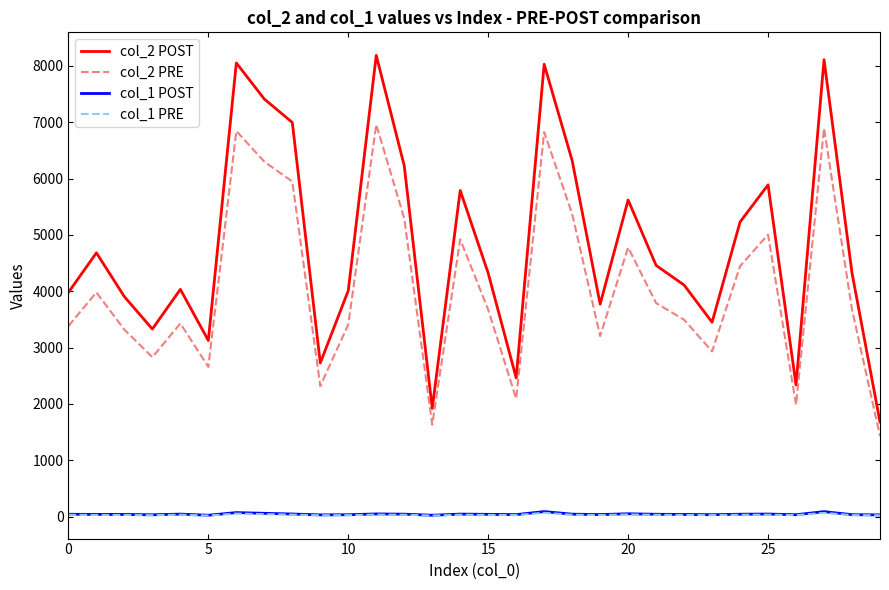

True or false: col_1 POST and col_2 POST cross at least once.

False